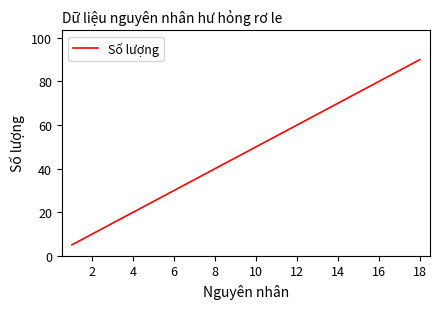

What is the difference between the maximum and minimum values?

85